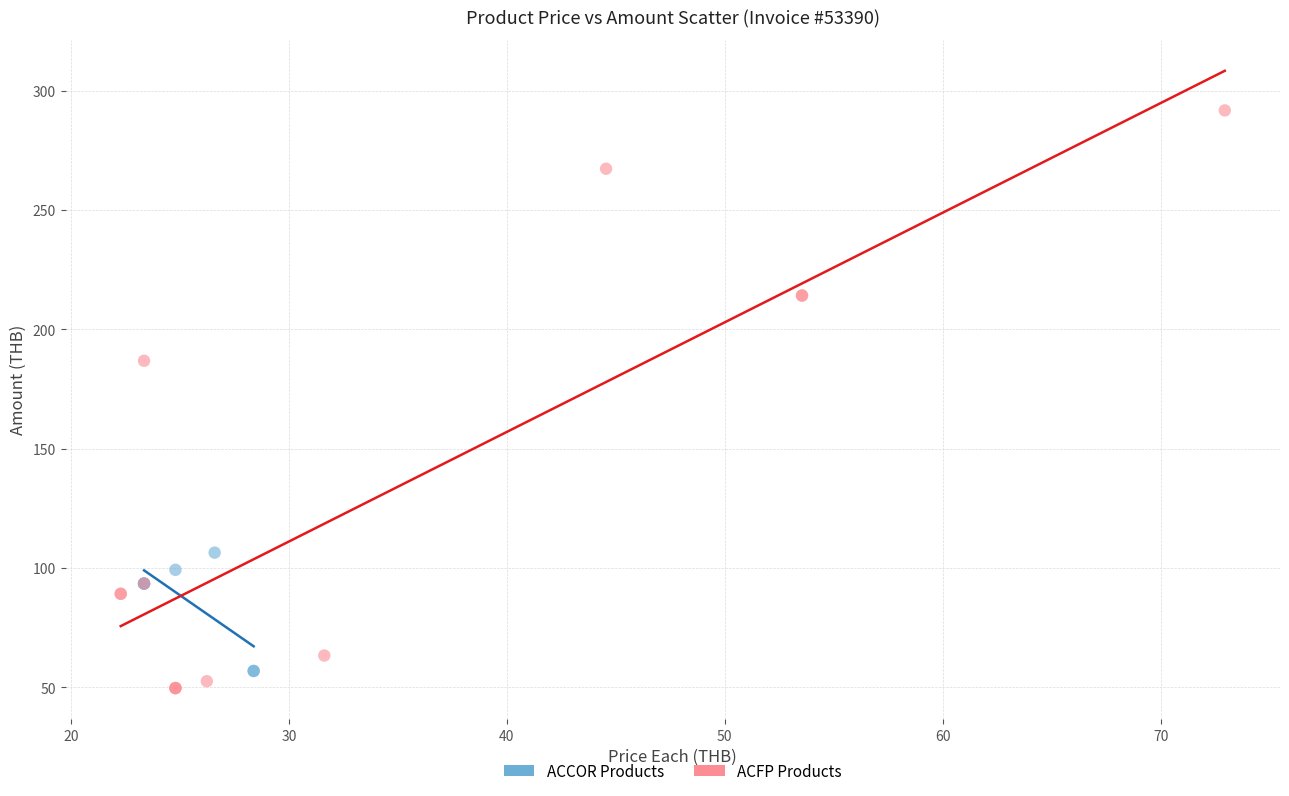

Which series reaches the maximum Y coordinate?

ACFP Products